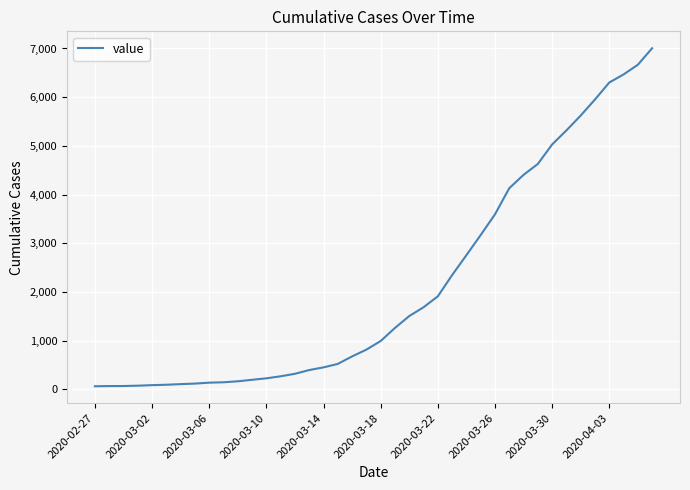

What is the difference between the maximum and minimum values?

6940